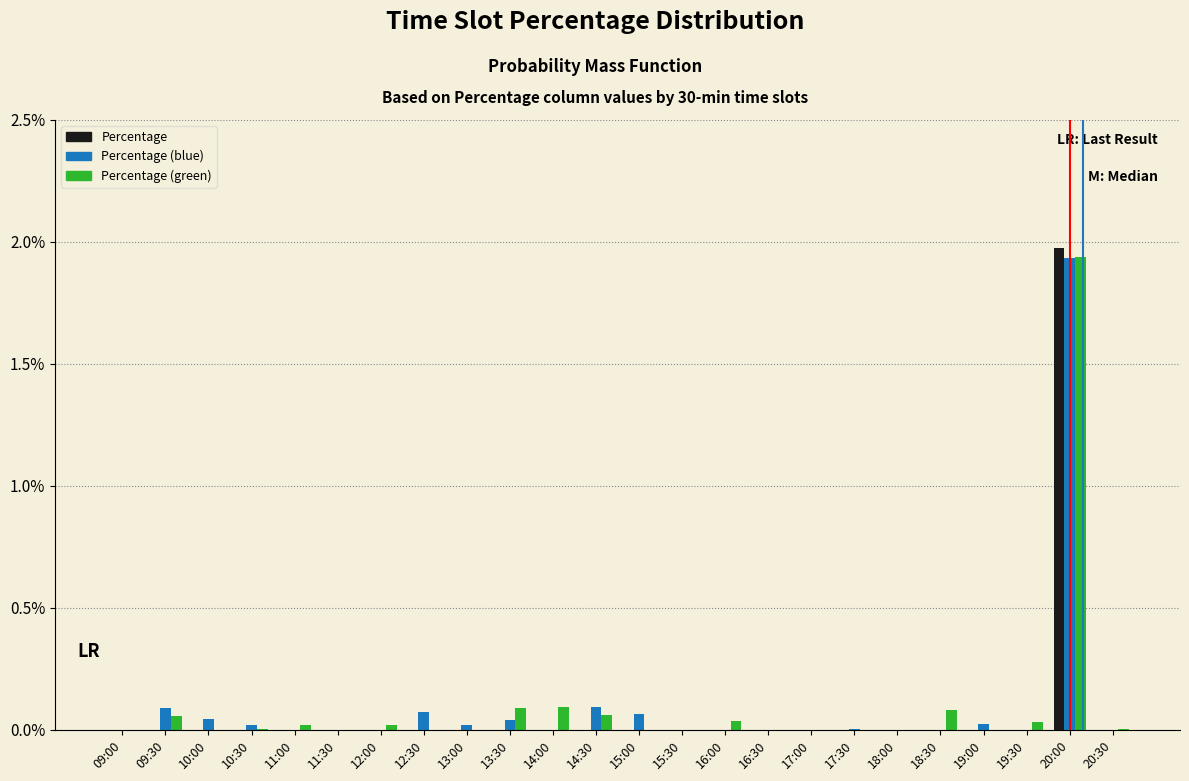

Does the chart contain stacked bars?

No